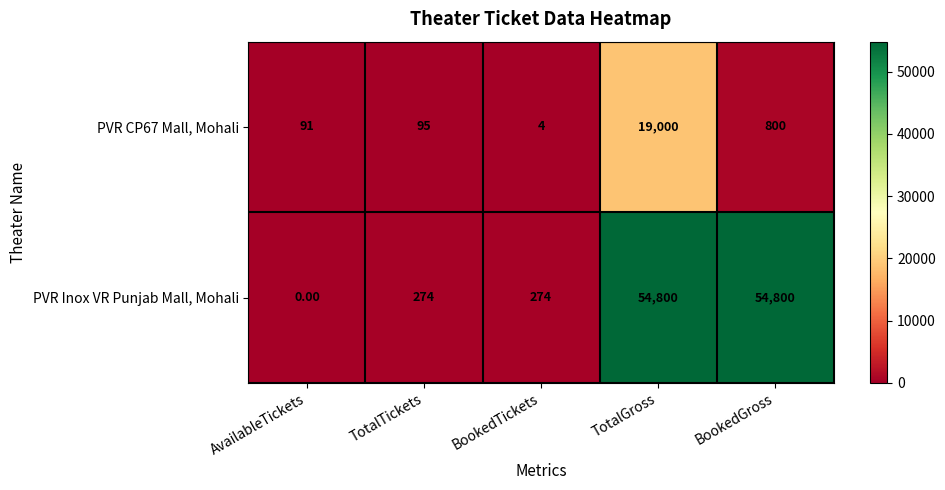

Between AvailableTickets and BookedGross, which series saw the biggest shift?

PVR Inox VR Punjab Mall, Mohali